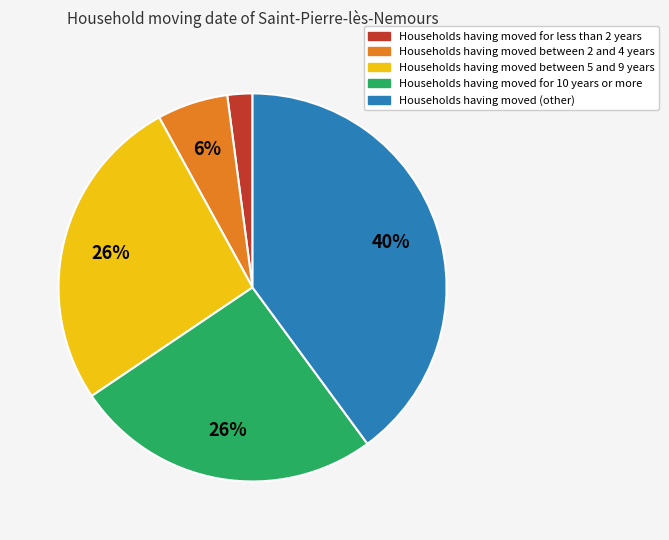

Is there a majority slice in this chart?

No